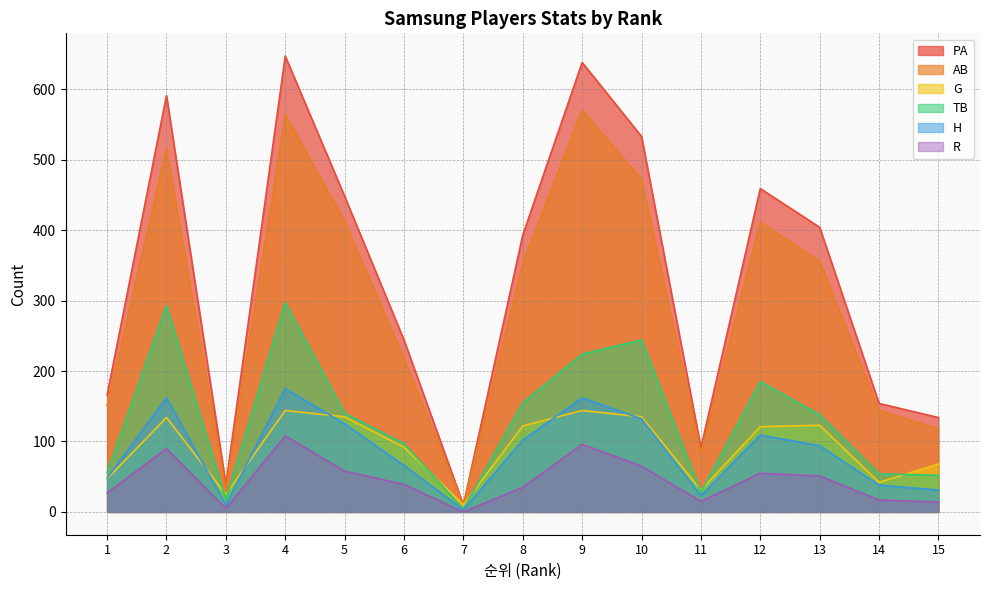

Which series has the largest range (max minus min)?

PA